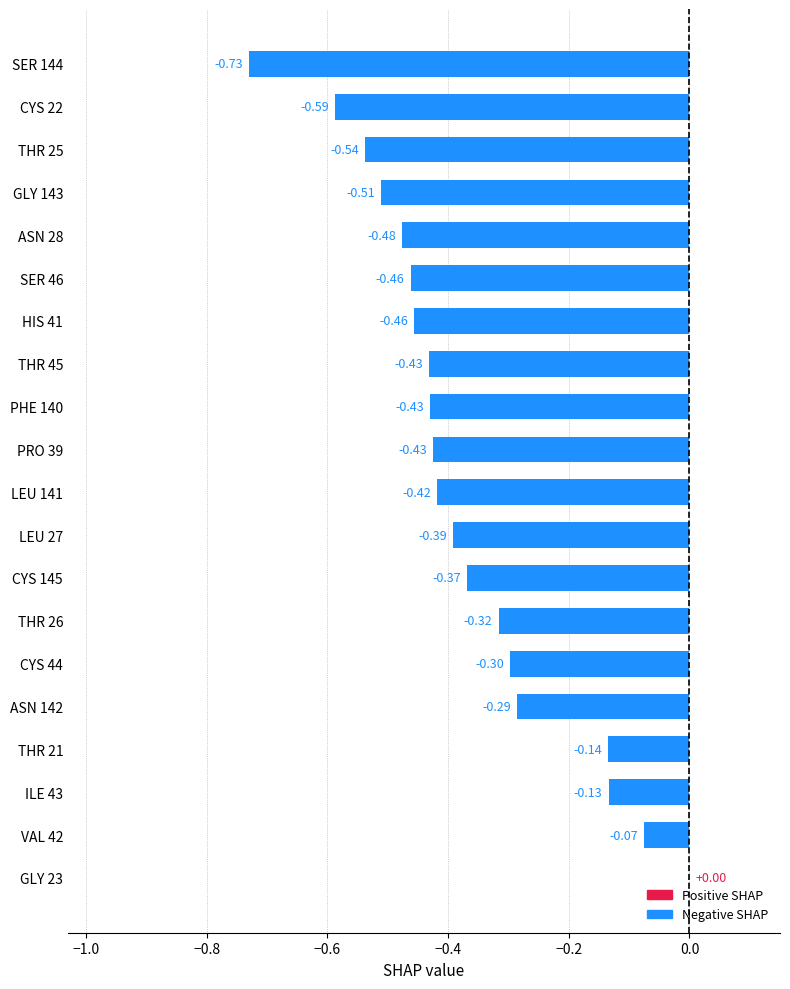

Which category has the highest value across all series?

GLY 23